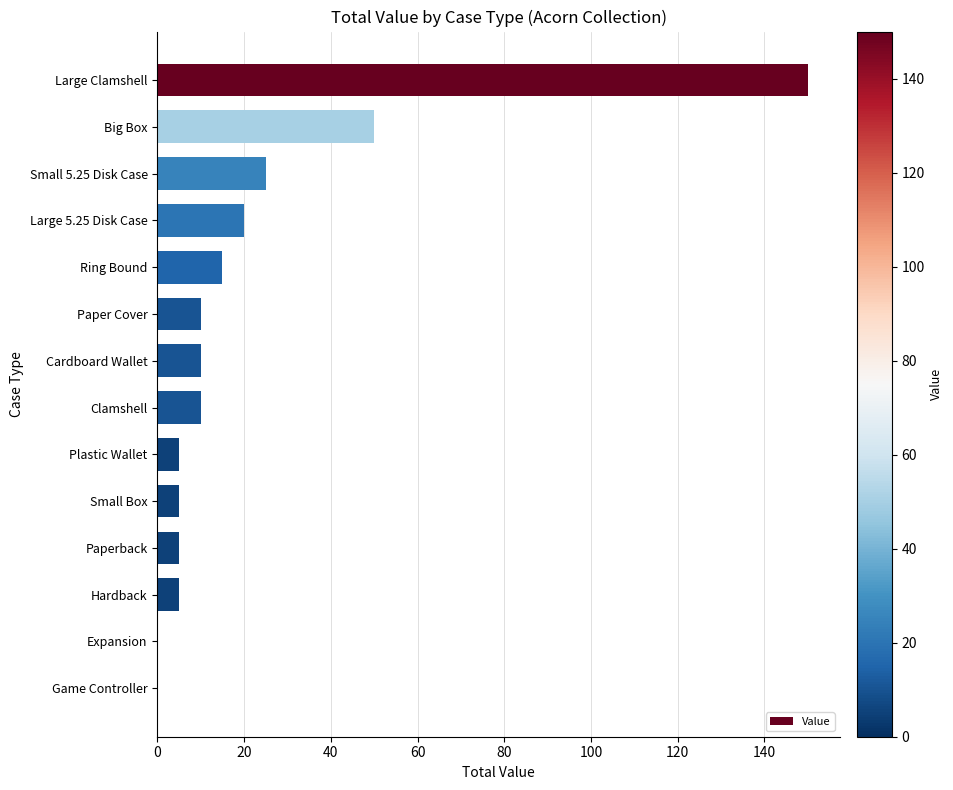

Is it true that the value at Clamshell is 17?

False